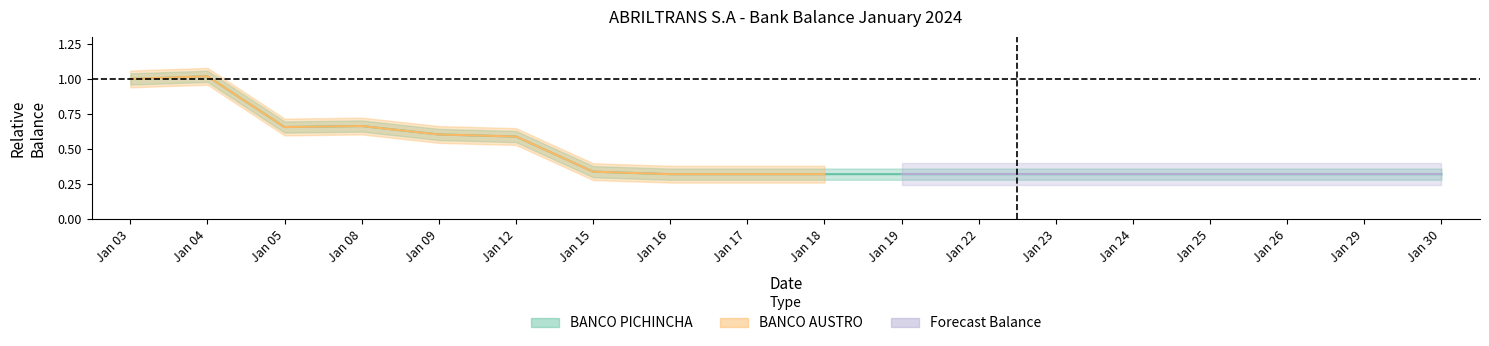

True or false: the data shows 0.3 at Jan 25.

True